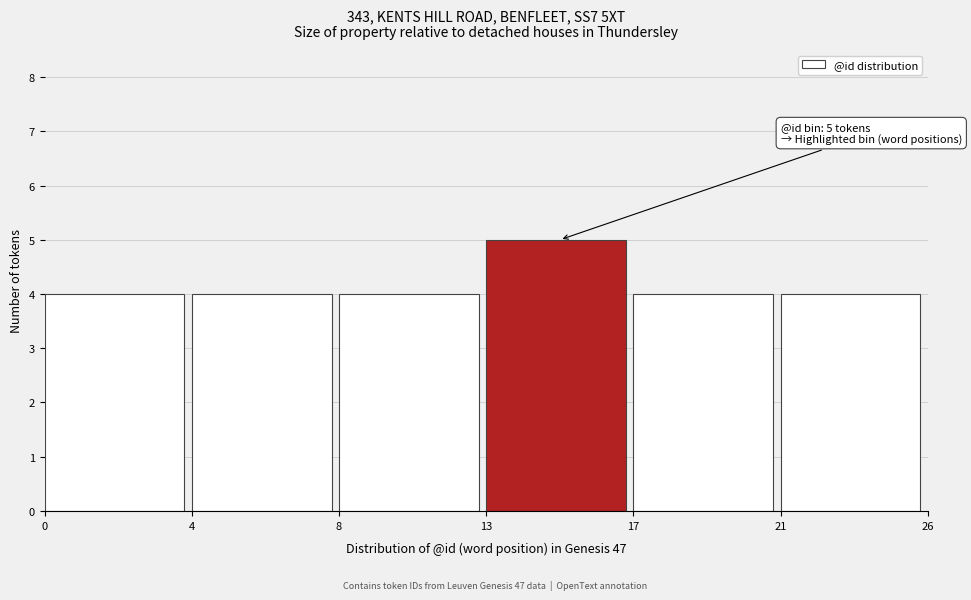

Reading right to left, list all the values displayed in this chart.

21=4	17=4	13=5	8=4	4=4	0=4